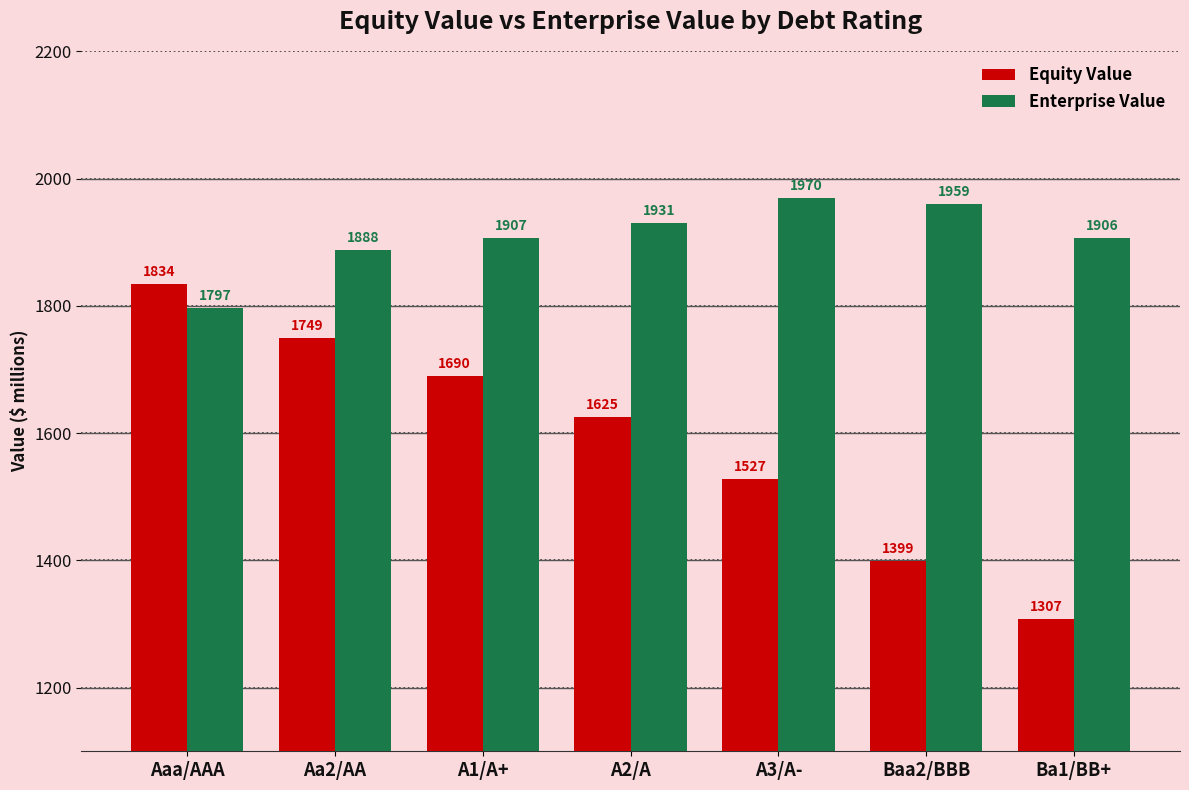

True or false: Enterprise Value has a value of 3159.6 at Baa2/BBB.

False